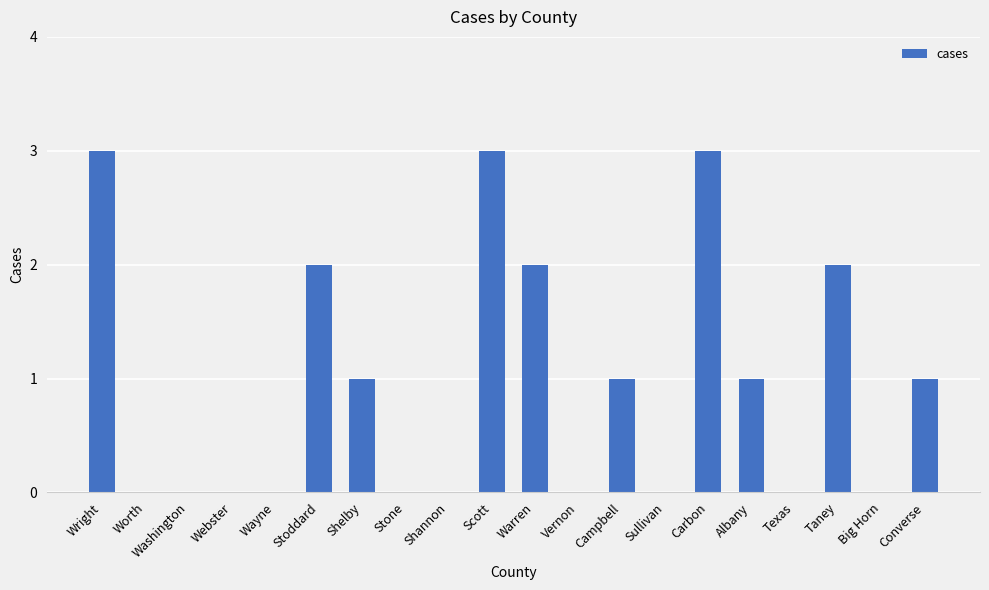

What is the sum of the values at Wright and Wayne?

3